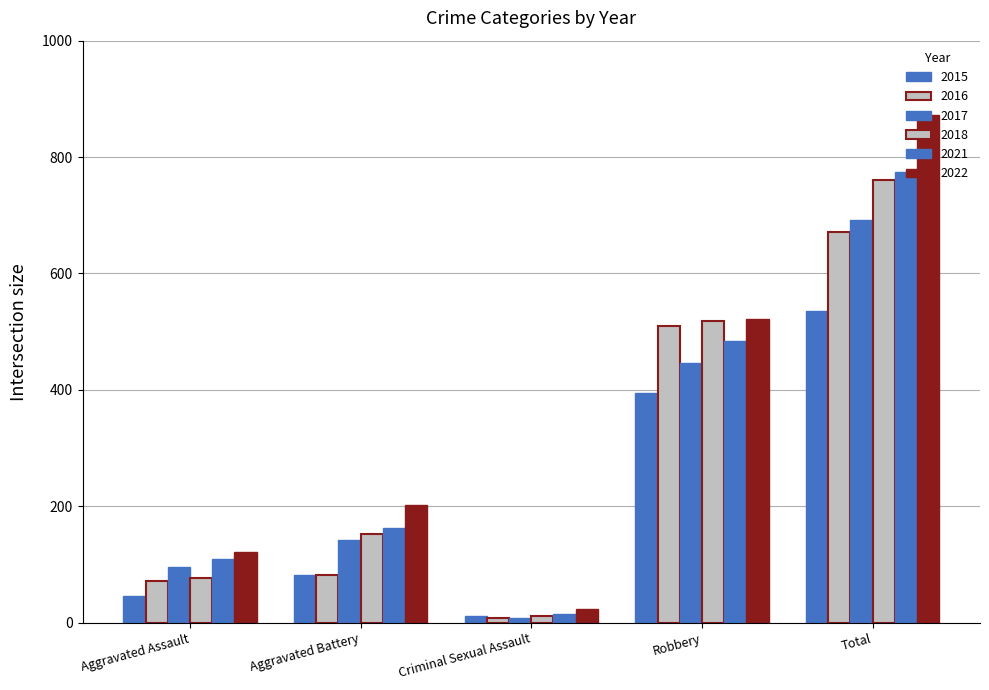

At which category is the sum across all series the highest?

Total